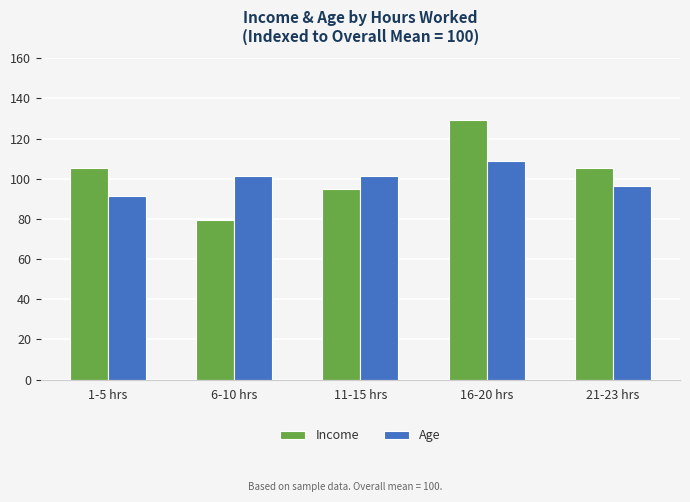

What are all the series names shown in the legend?

Income, Age